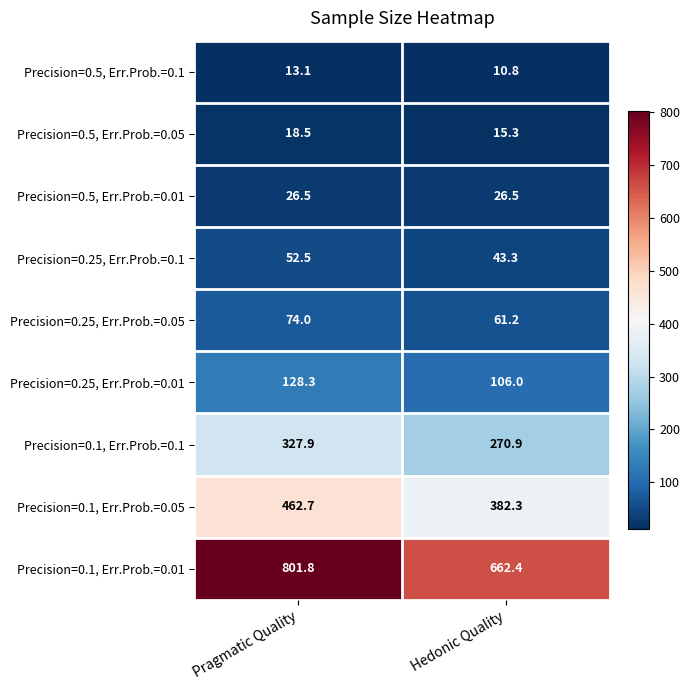

Which category has the lowest value in the Precision=0.25, Err.Prob.=0.01 series?

Hedonic Quality